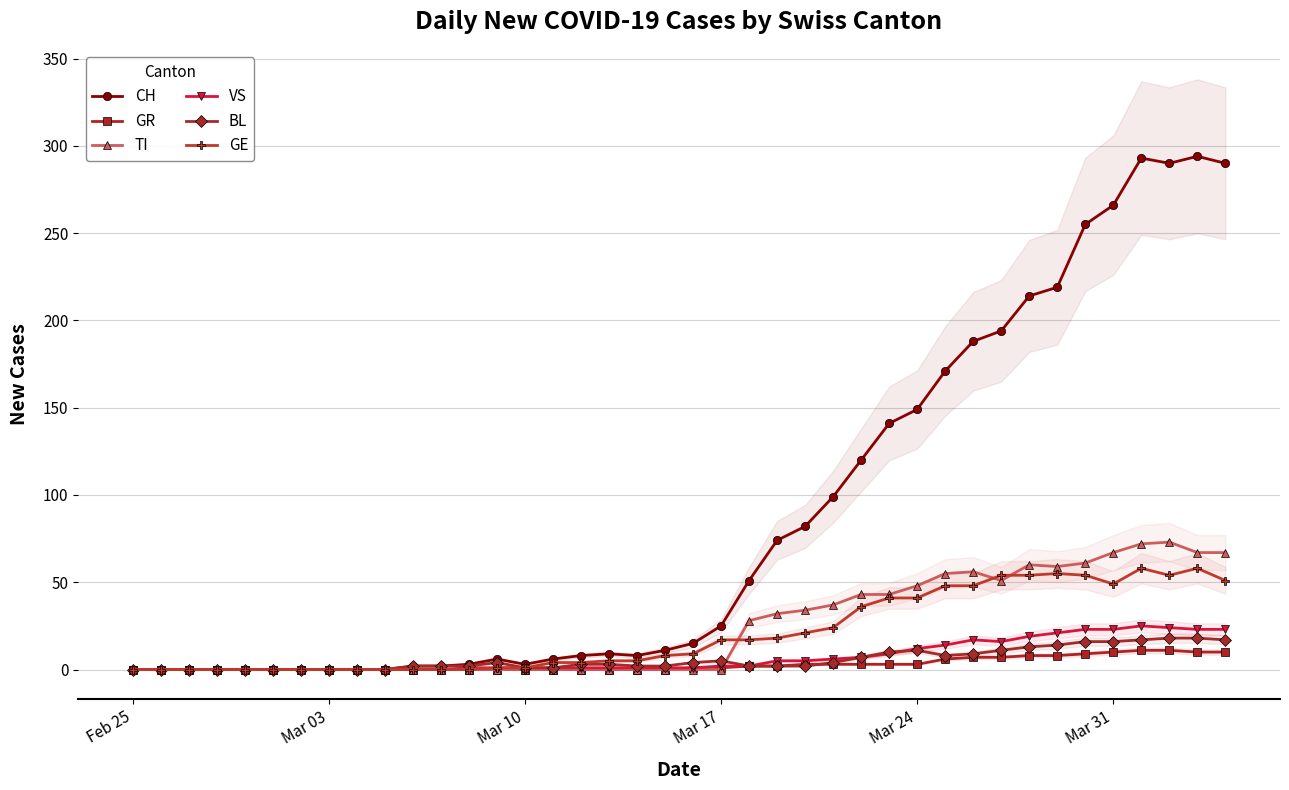

What is the highest value of the BL series?

18